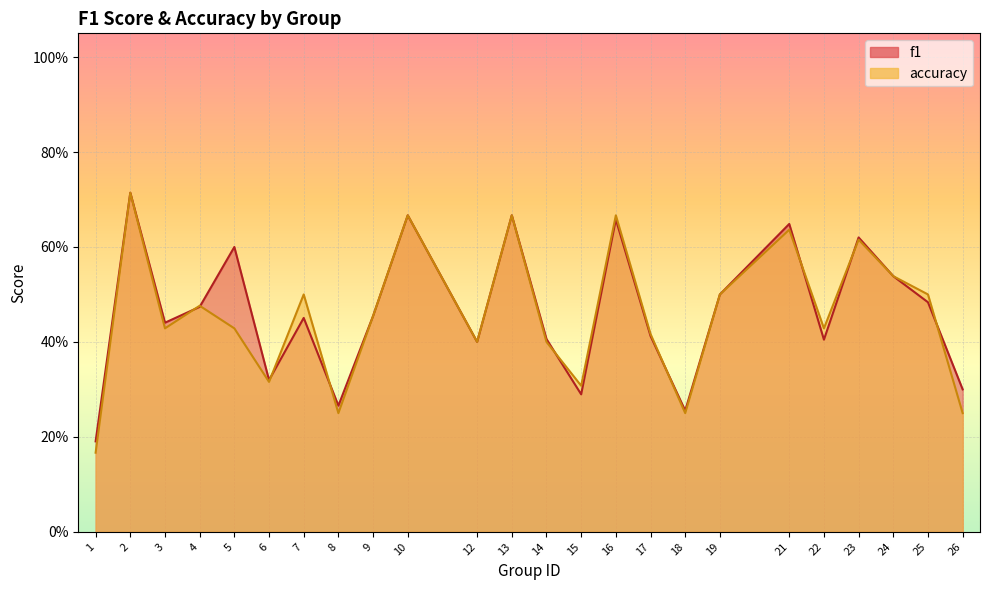

At which category is the sum across all series the highest?

2